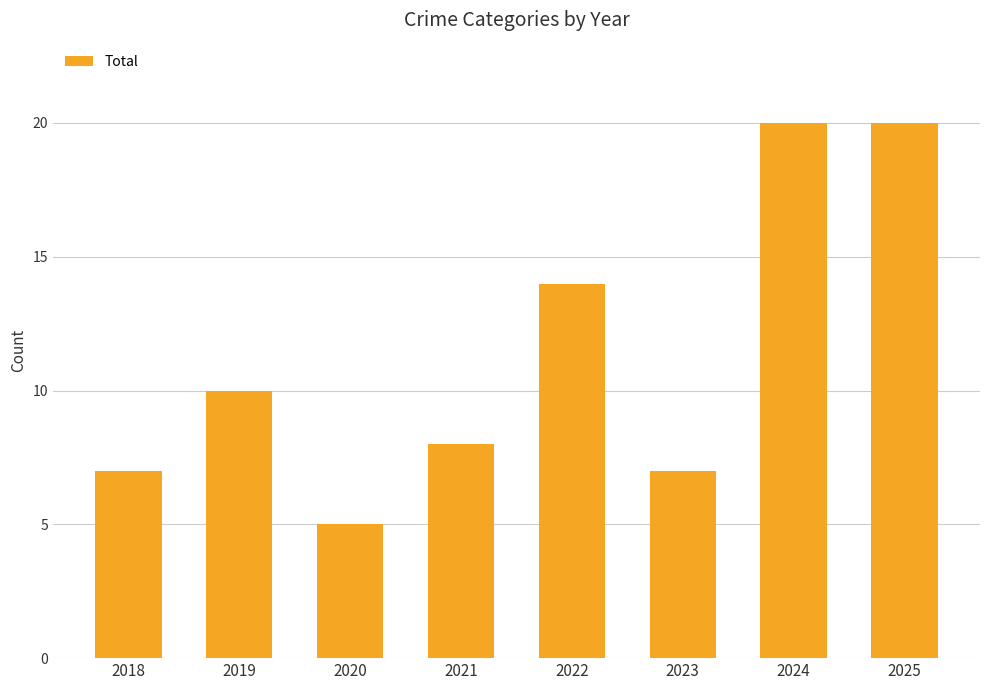

What is the change in value from 2020 to 2023?

+2